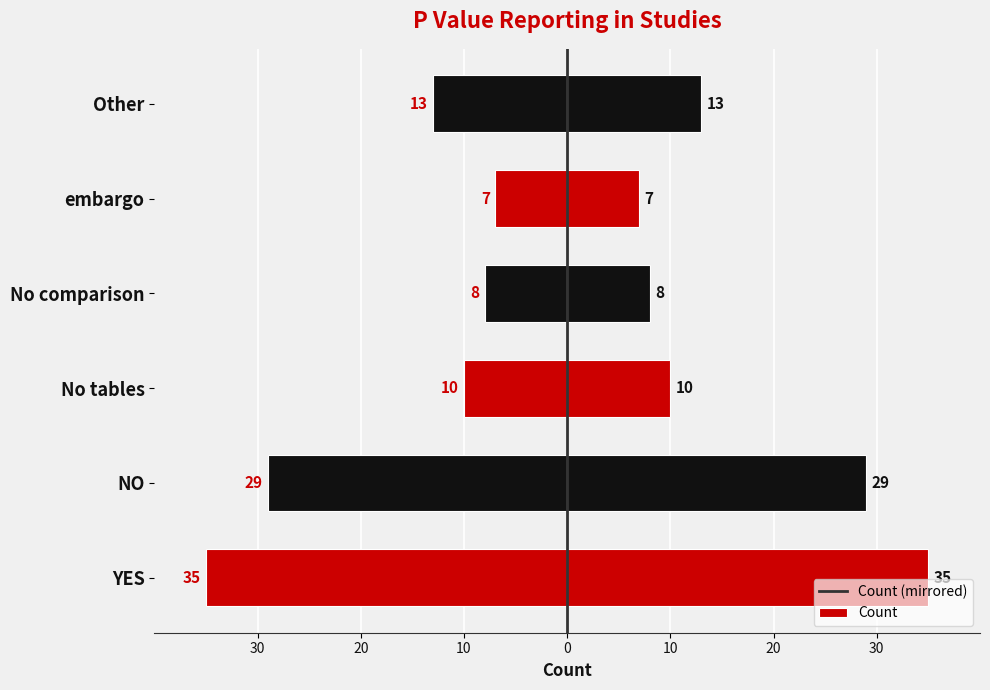

Which series changed the most between 20 and 0?

Count (mirrored)